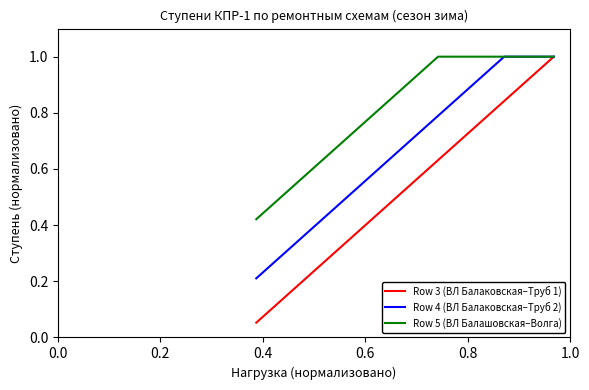

List the series in order of their overall mean, lowest first.

Row 3 (ВЛ Балаковская–Труб 1), Row 4 (ВЛ Балаковская–Труб 2), Row 5 (ВЛ Балашовская–Волга)